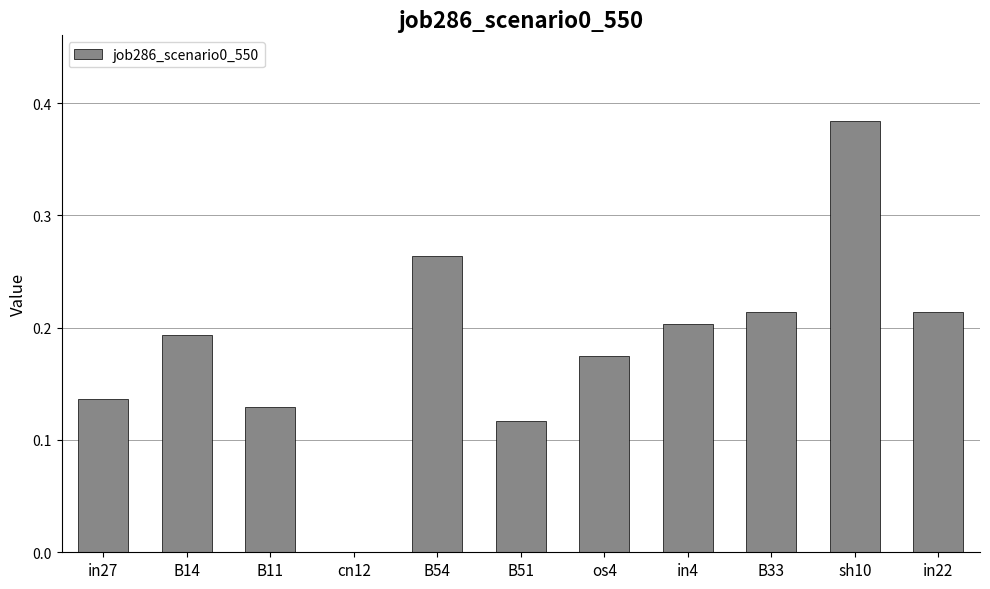

The chart shows a value of 0.2 at in4. True or false?

True